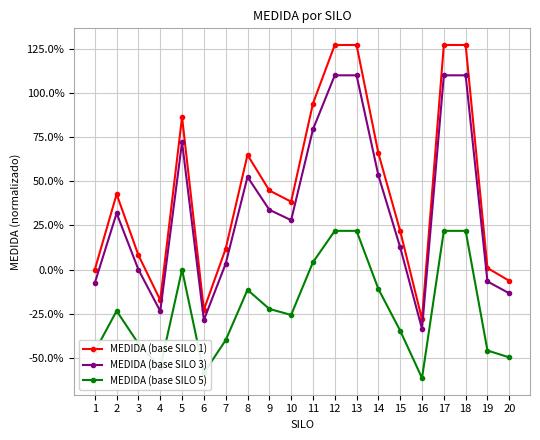

Is the value of MEDIDA (base SILO 3) at 5 greater than the value of MEDIDA (base SILO 5) at 8?

Yes